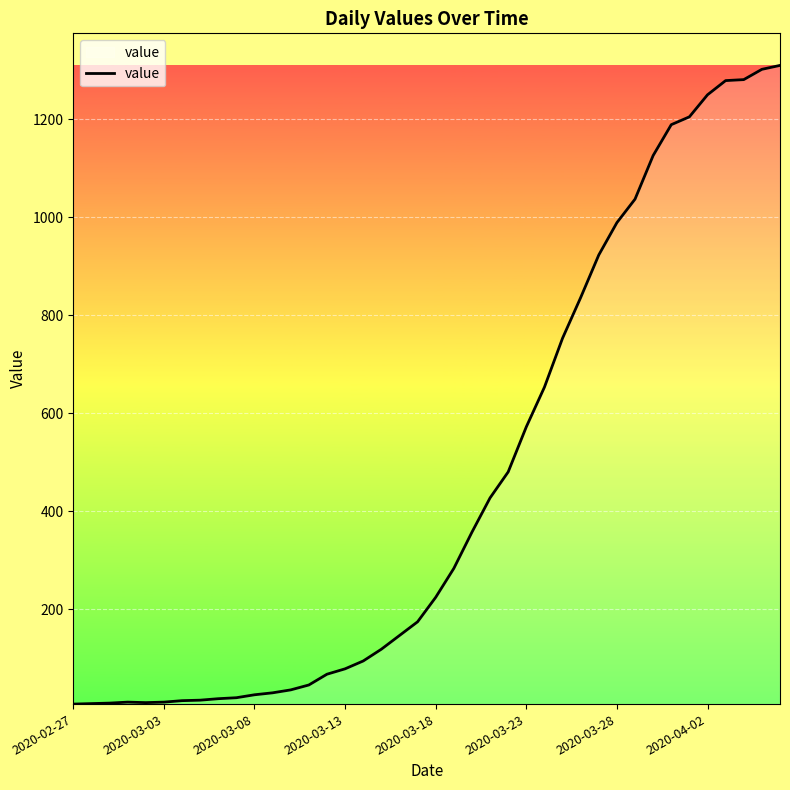

What is the maximum value shown in the chart?

1310